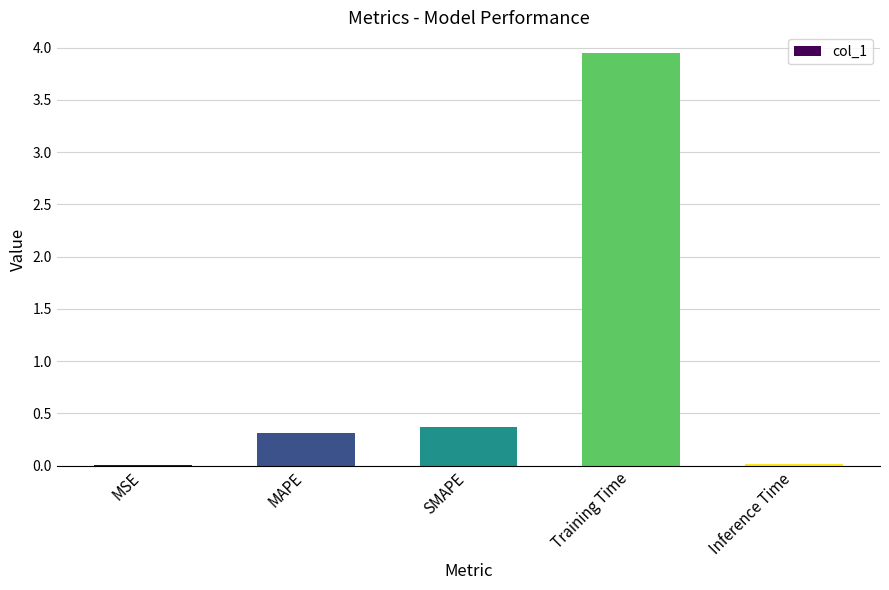

The value at MAPE is 0.1. True or false?

False